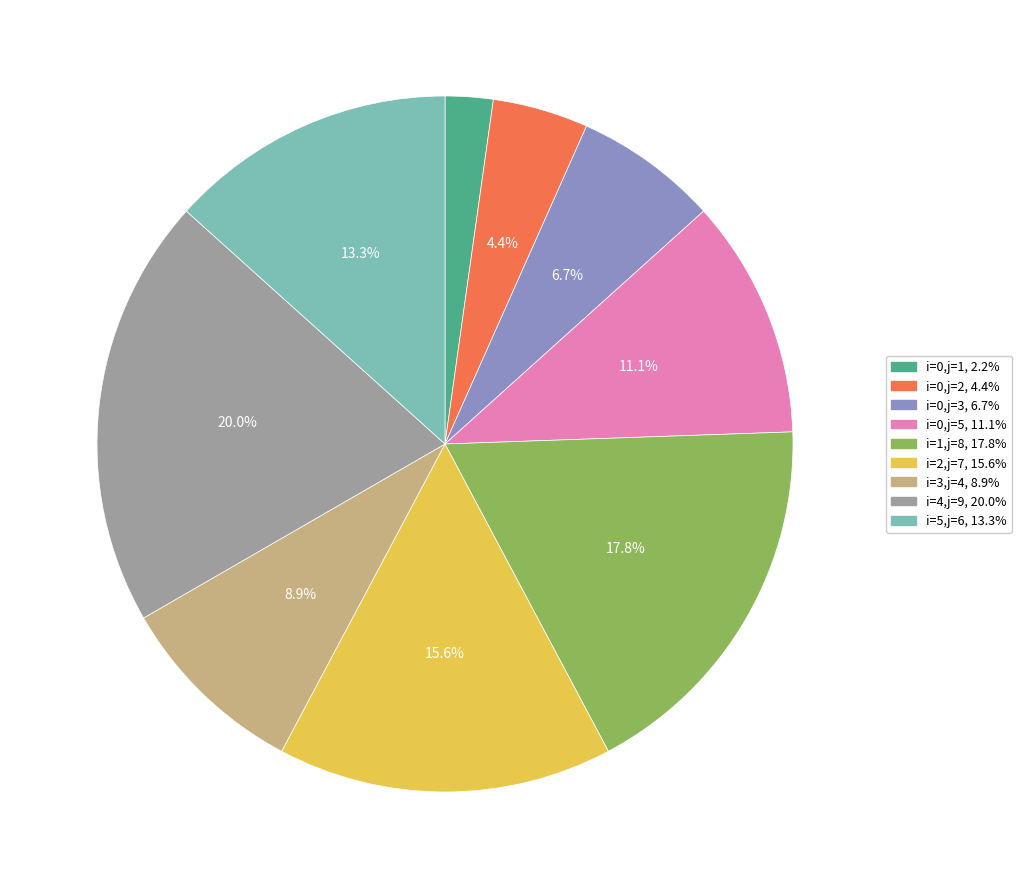

Is there any slice that represents more than half of the pie?

No